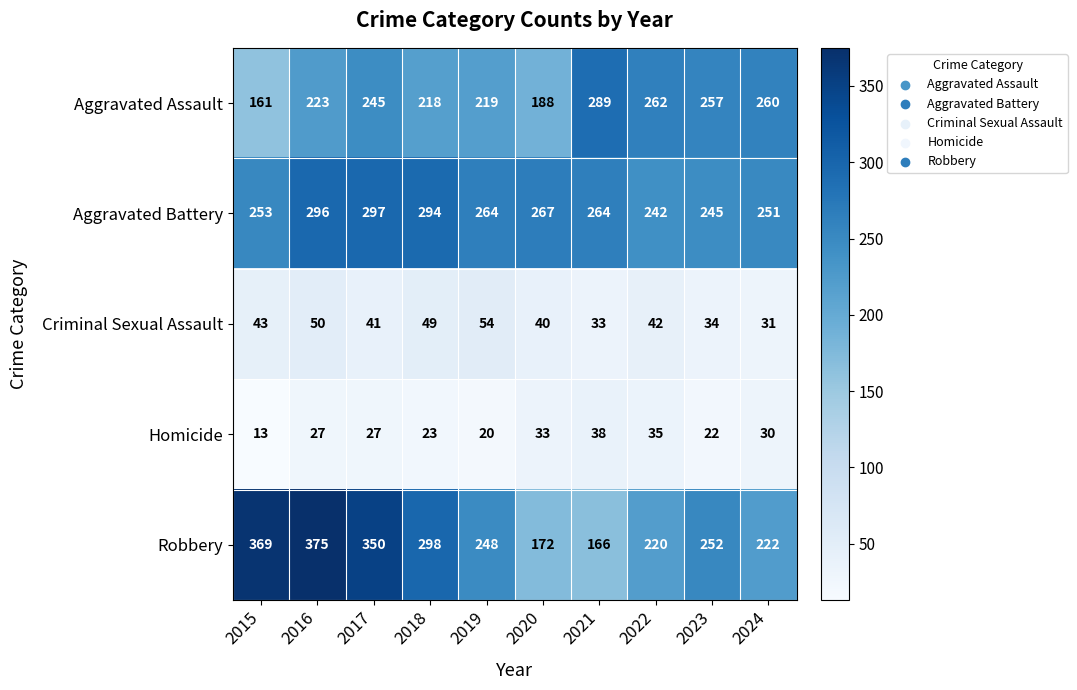

At which label does Robbery first exceed 252?

2015